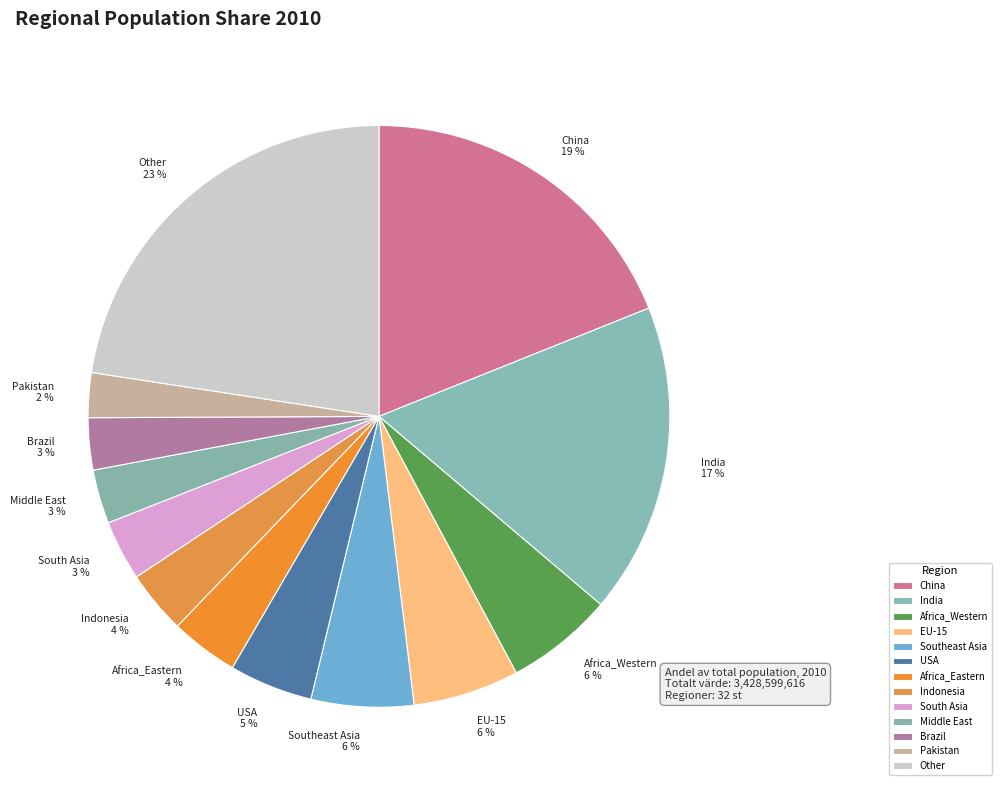

Is there a majority slice in this chart?

No